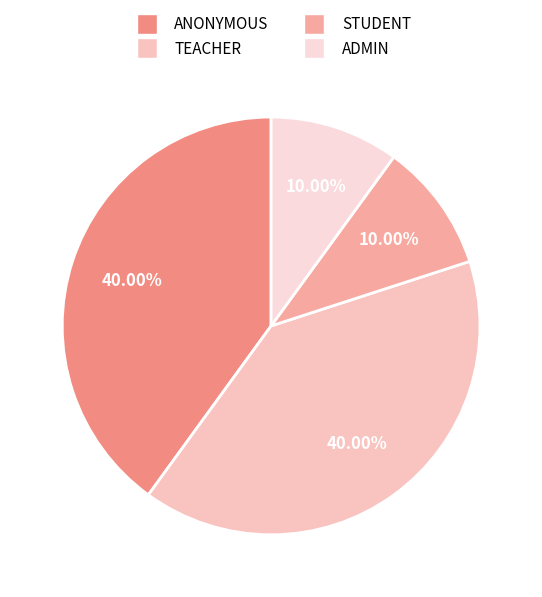

How many segments does this pie chart have?

4